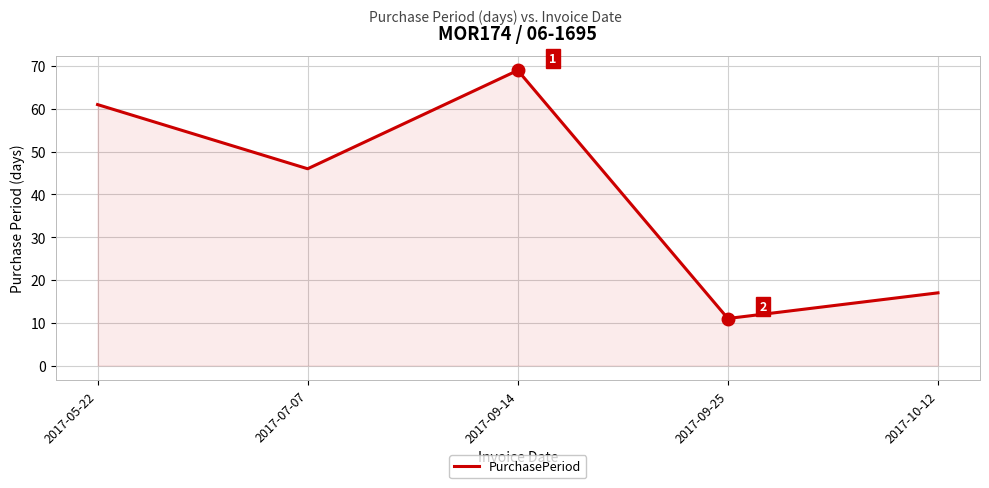

Where does the data first go above 46?

2017-05-22